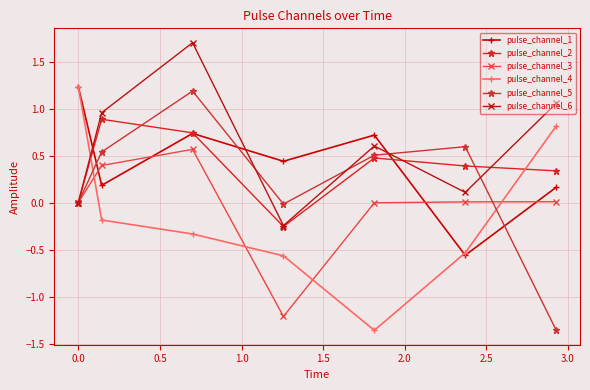

What is the difference between the second highest and second lowest values in the pulse_channel_4 series?

1.4